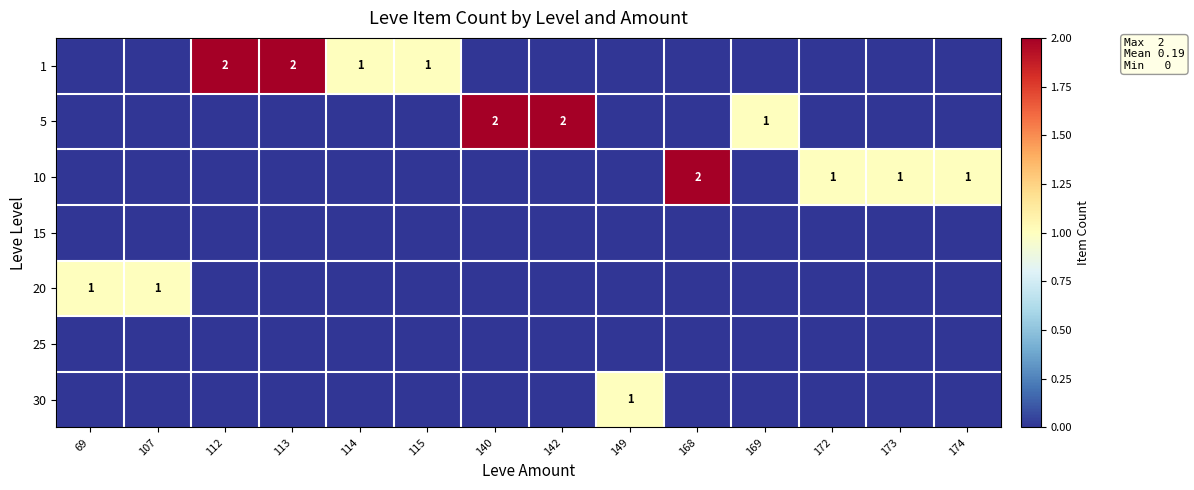

What is the maximum value shown in the chart?

2